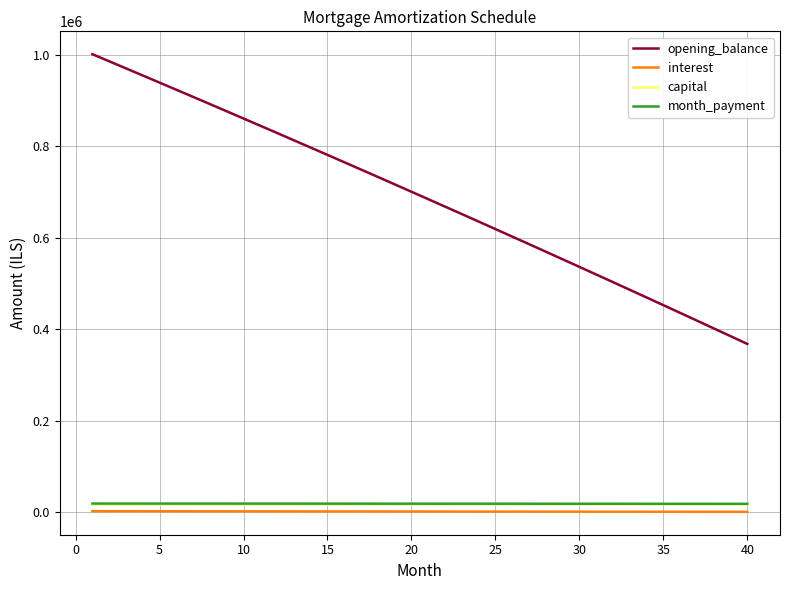

What is the highest value of the opening_balance series?

1001250.0